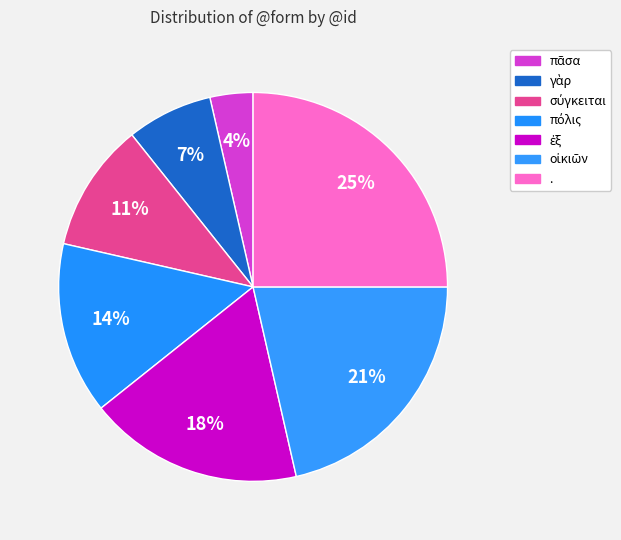

Is it true that . is 25% of the pie?

True